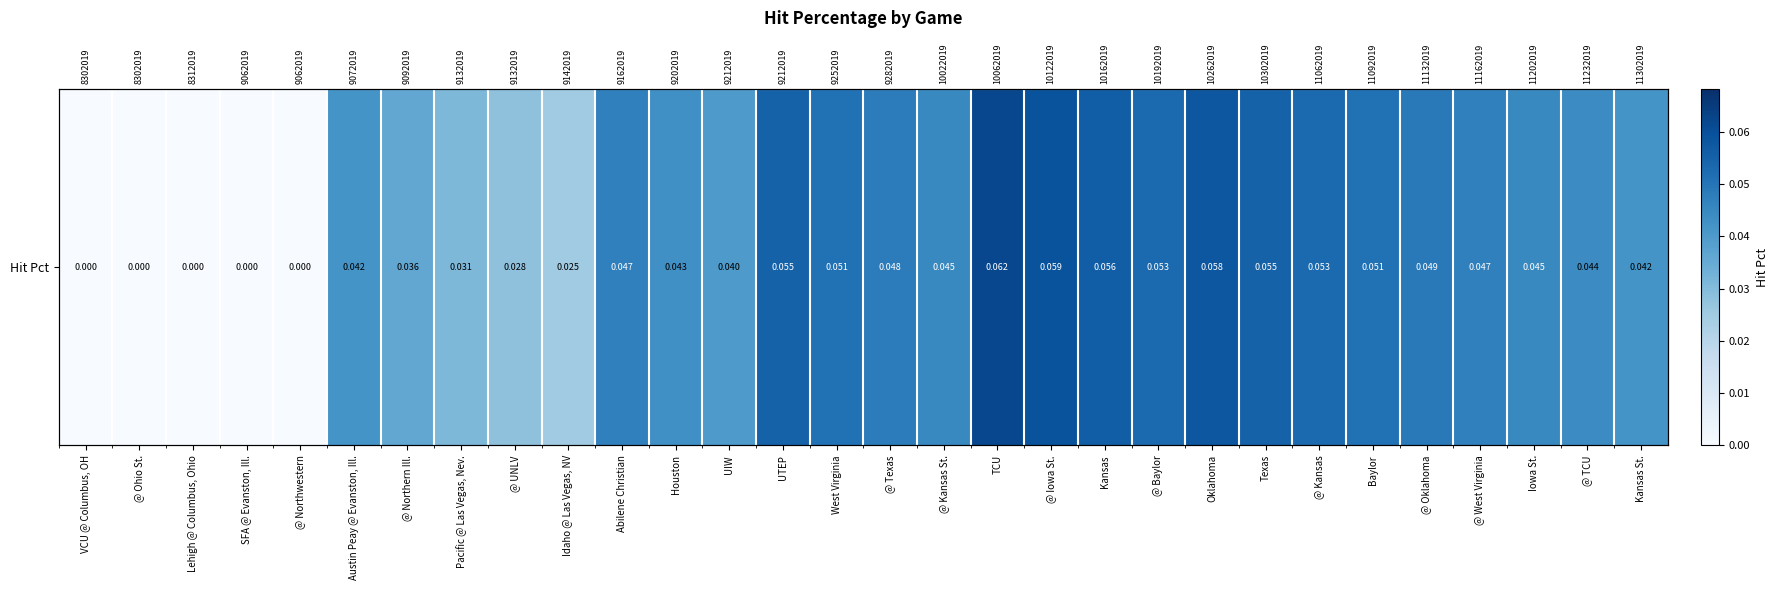

What is the difference between the maximum and minimum values?

0.1